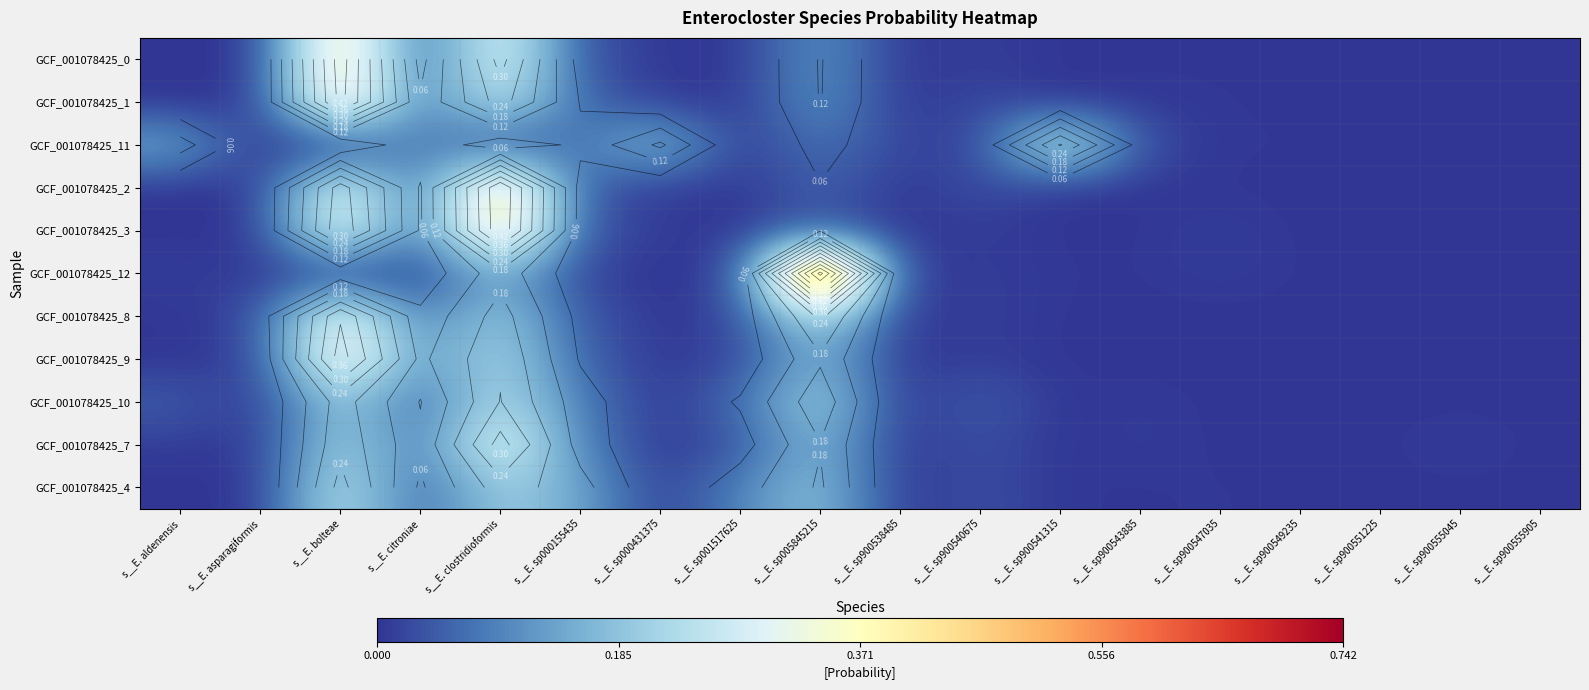

At how many categories does at least one series exceed 0?

18